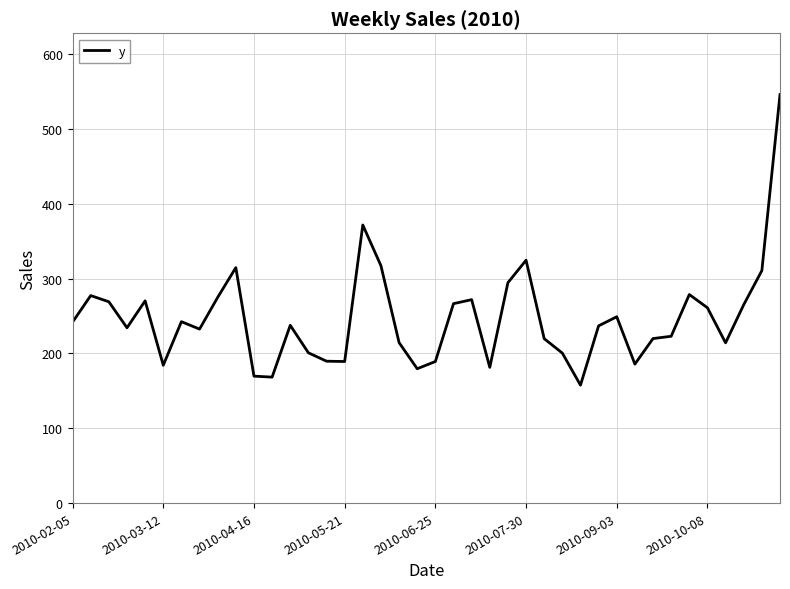

What is the minimum value shown in the chart?

157.6